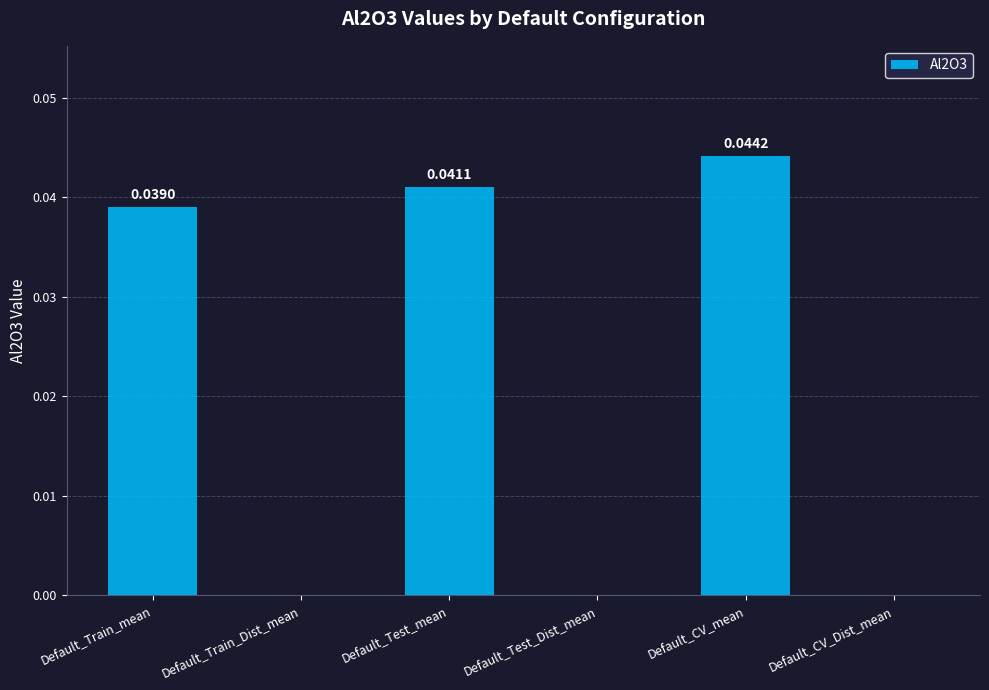

Which category has the highest value across all series?

Default_CV_mean